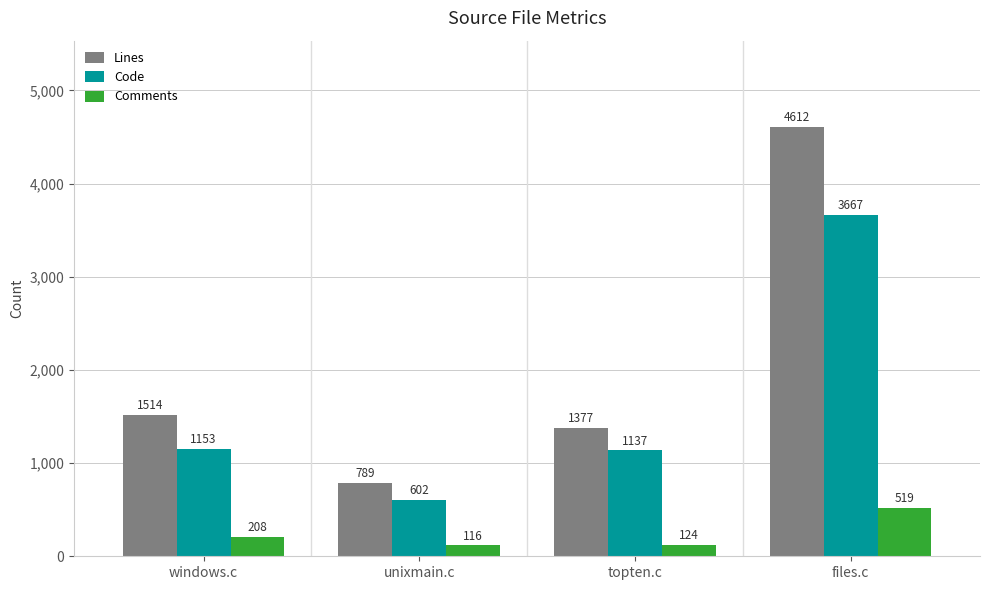

List the series in order of their overall mean, lowest first.

Comments, Code, Lines